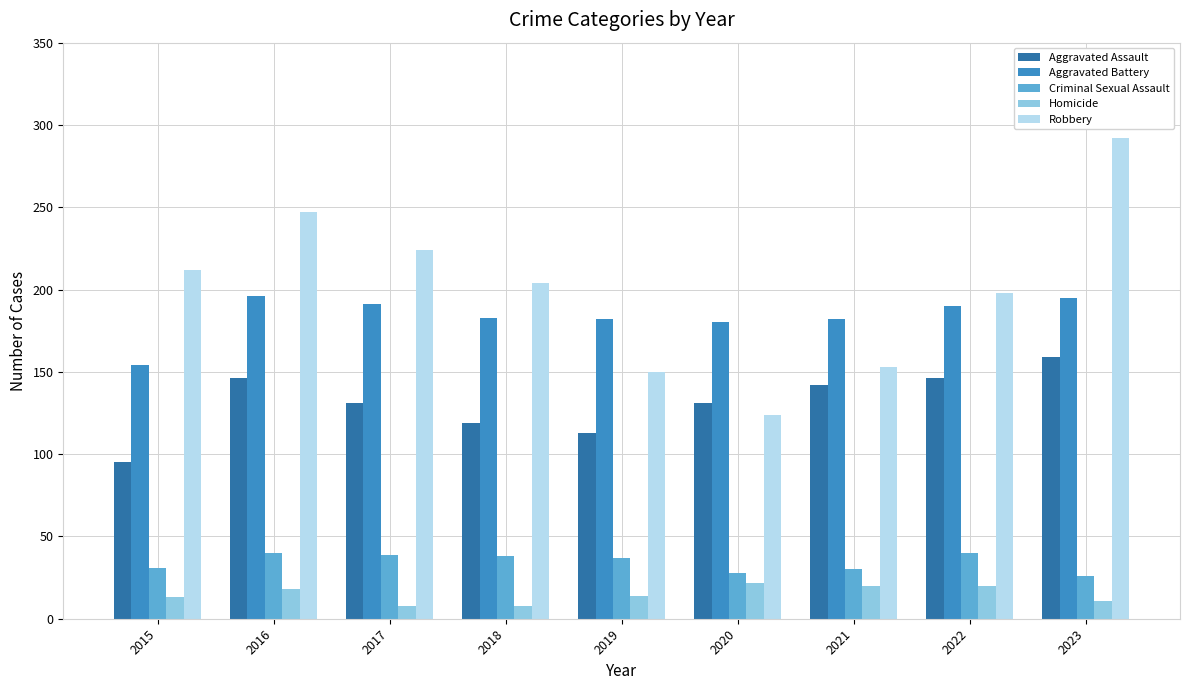

What is the value of the Criminal Sexual Assault bar at the 3rd from the left?

39